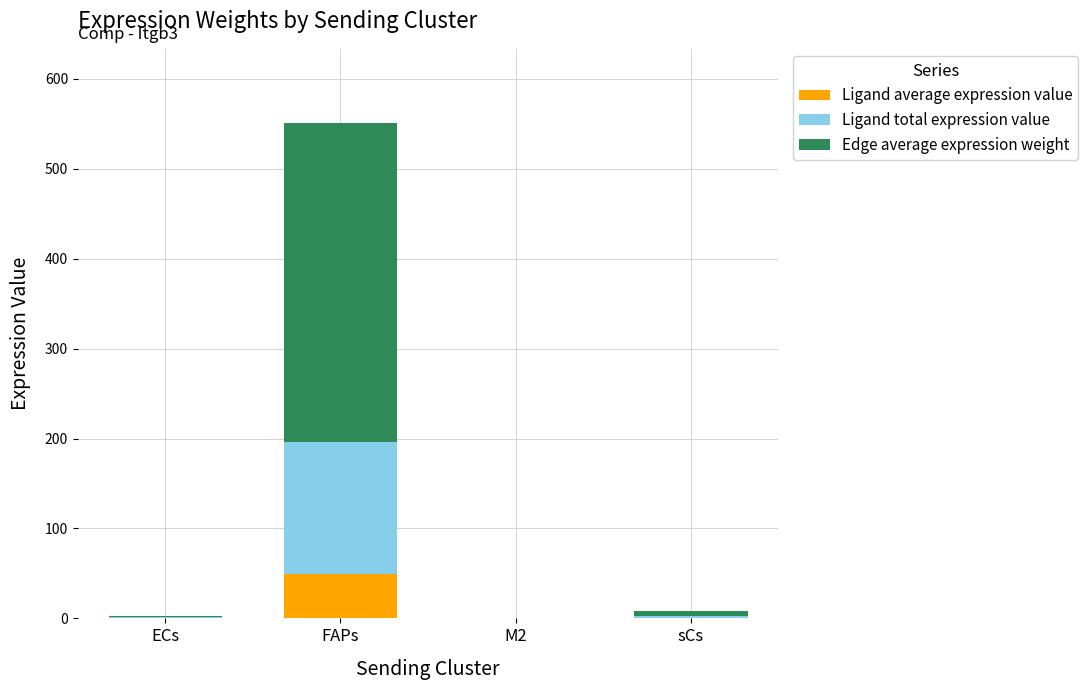

At which category is the sum across all series the highest?

FAPs